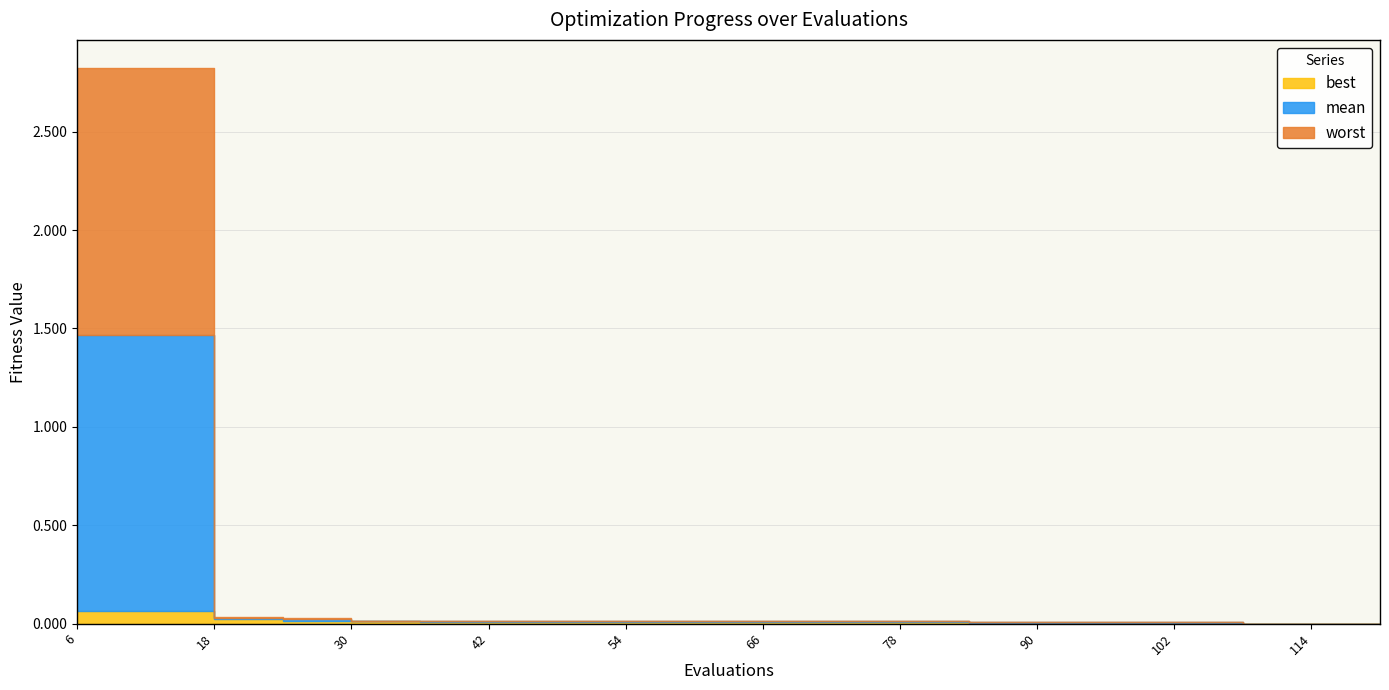

What is the average value of the worst series?

0.3